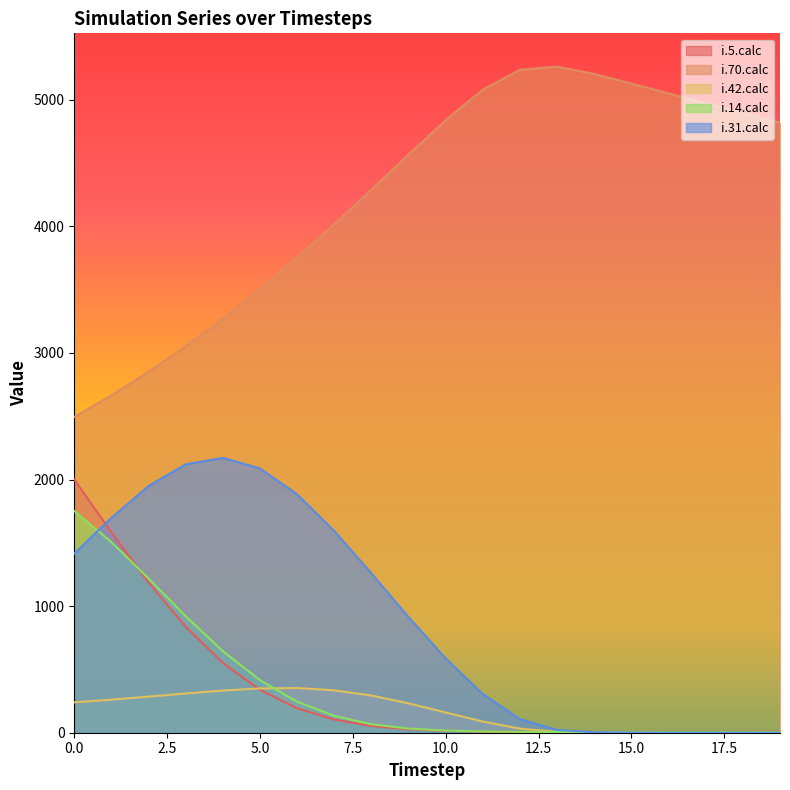

What are all the series names shown in the legend?

i.5.calc, i.70.calc, i.42.calc, i.14.calc, i.31.calc